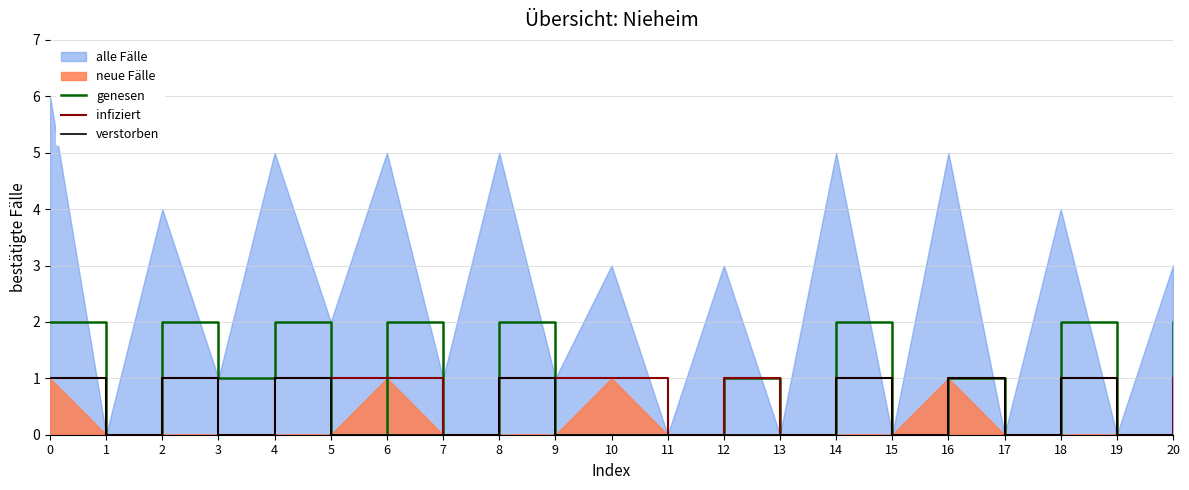

In infiziert, how many points are higher than both neighbors (excluding endpoints)?

5